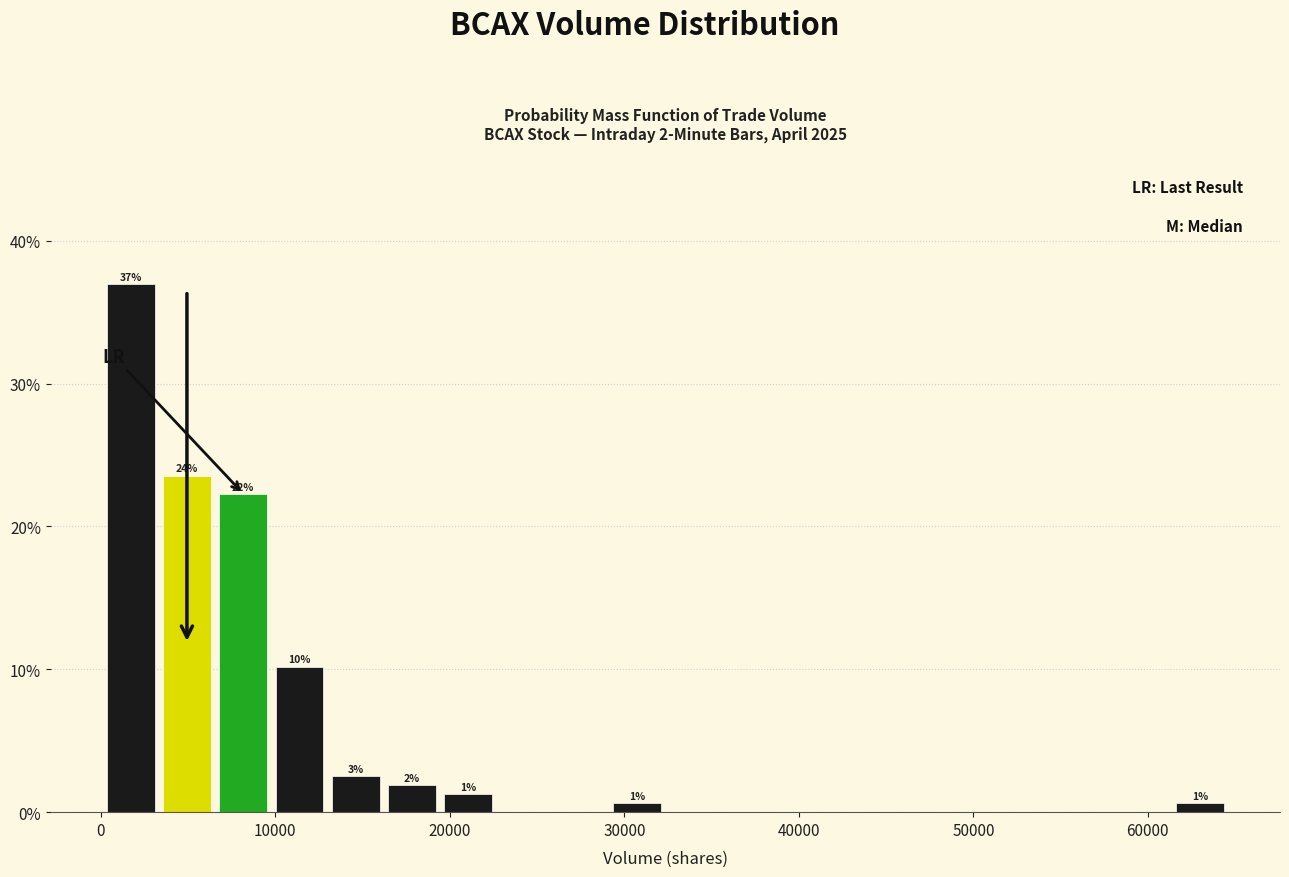

Read against the x-axis, roughly where is the centre of the tallest bar?

2000